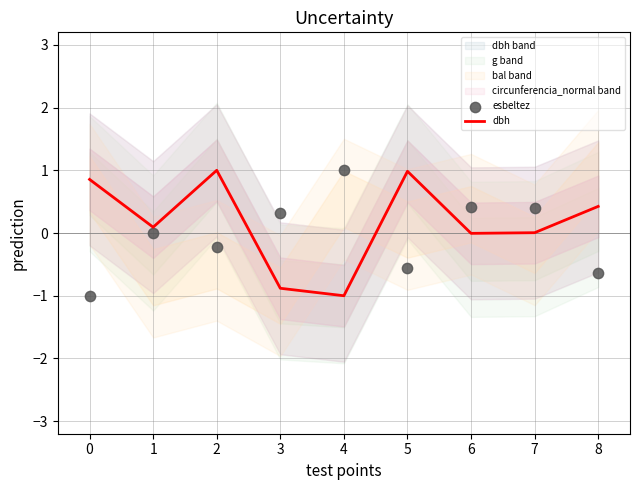

Which series contains the highest Y value?

dbh